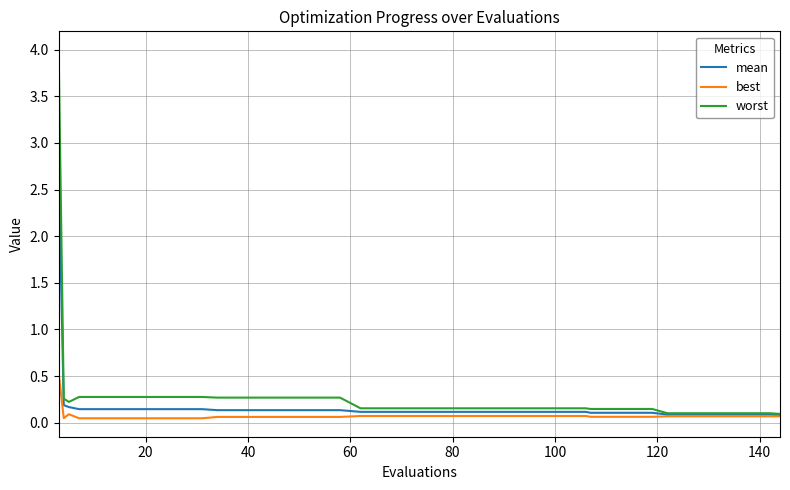

List the series in order of their peak value, highest first.

worst, mean, best